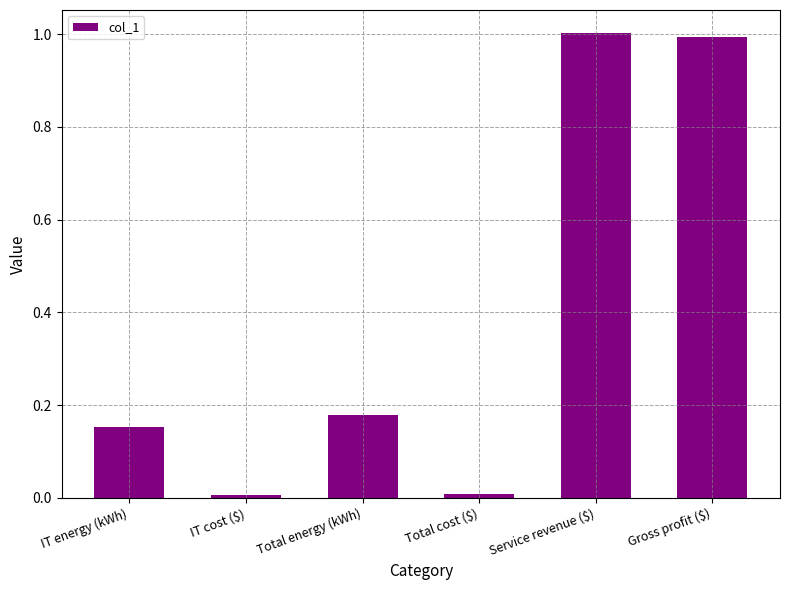

What is the difference between the second highest and second lowest values?

1.0